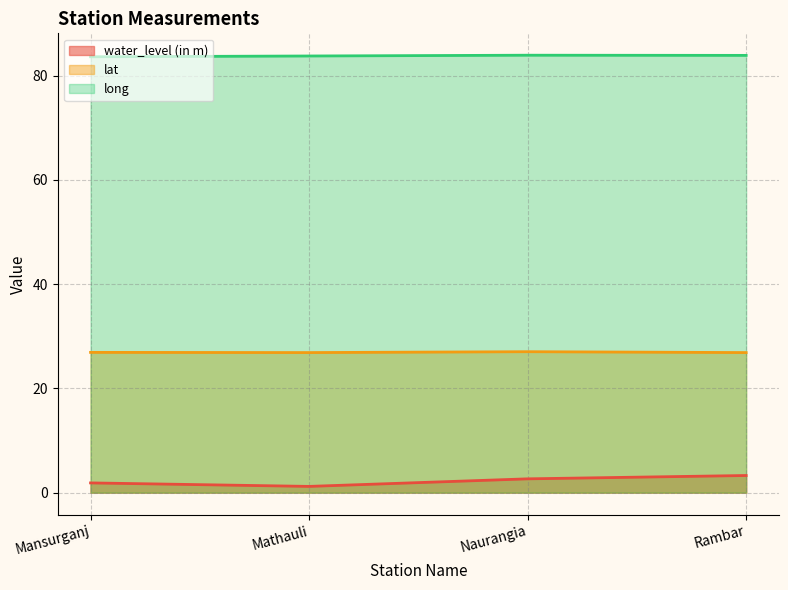

What is the total value across all series at Mathauli?

111.8